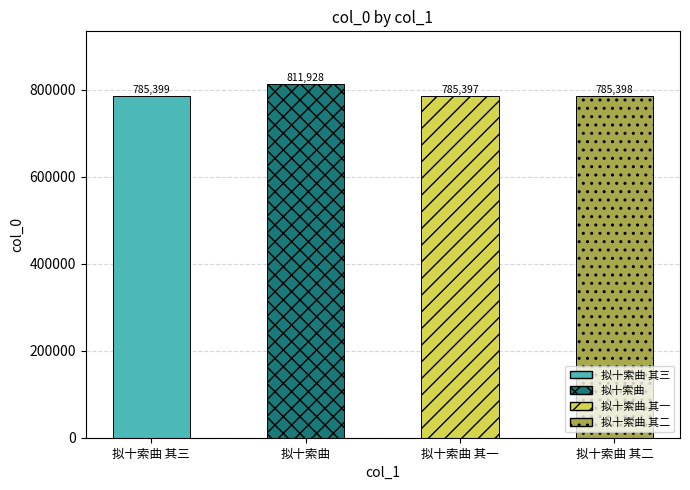

List the labels in order of value, smallest first.

拟十索曲 其一, 拟十索曲 其二, 拟十索曲 其三, 拟十索曲